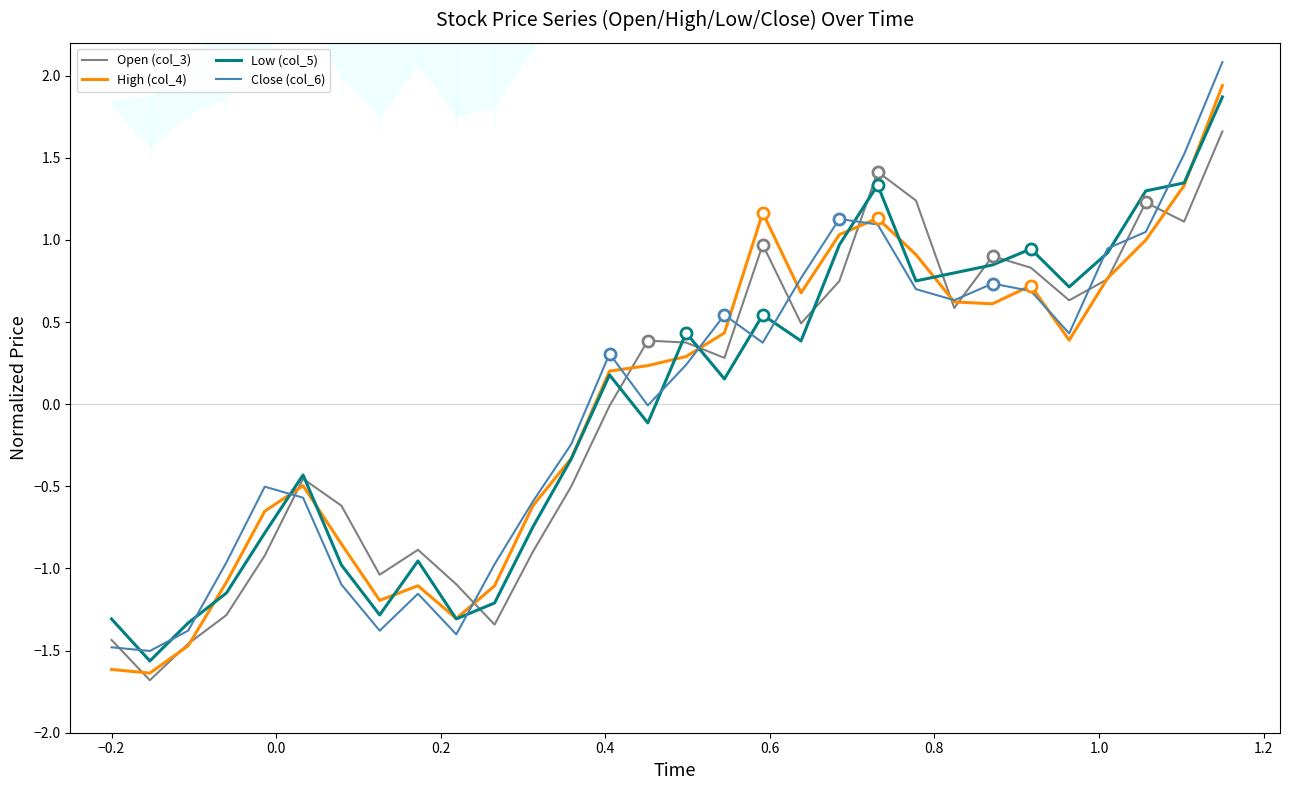

True or false: Open (col_3) and Close (col_6) cross at least once.

True